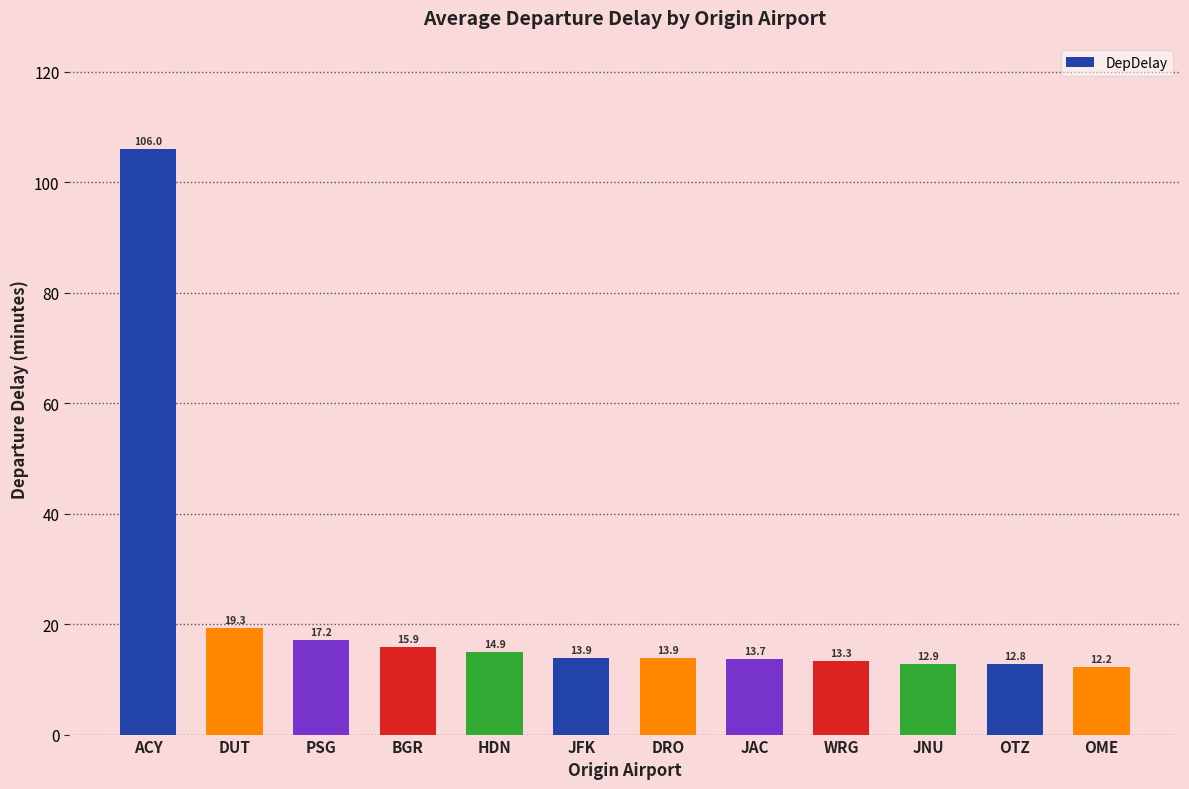

Which label corresponds to the largest value in the chart?

ACY